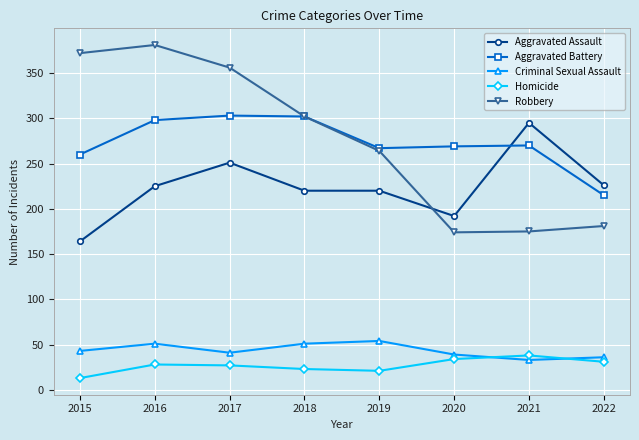

What are all the series names shown in the legend?

Aggravated Assault, Aggravated Battery, Criminal Sexual Assault, Homicide, Robbery